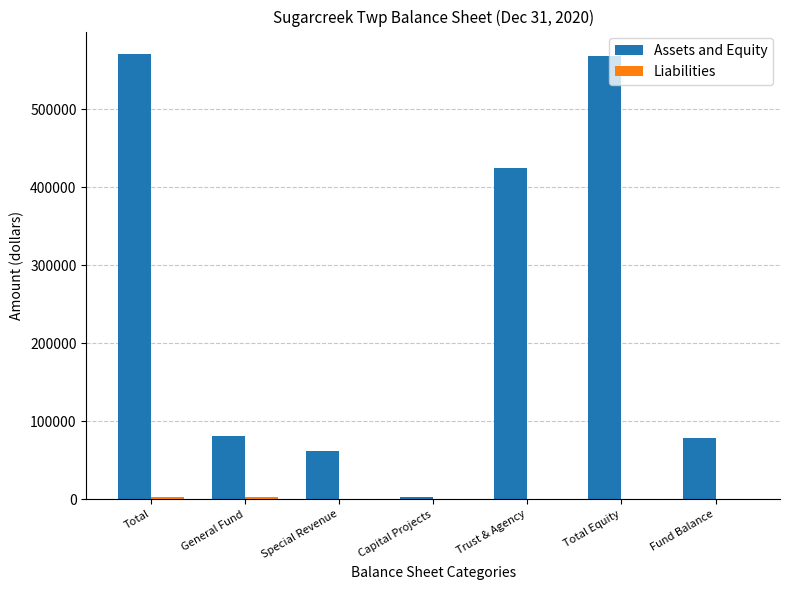

Which series has the largest total across all categories?

Assets and Equity